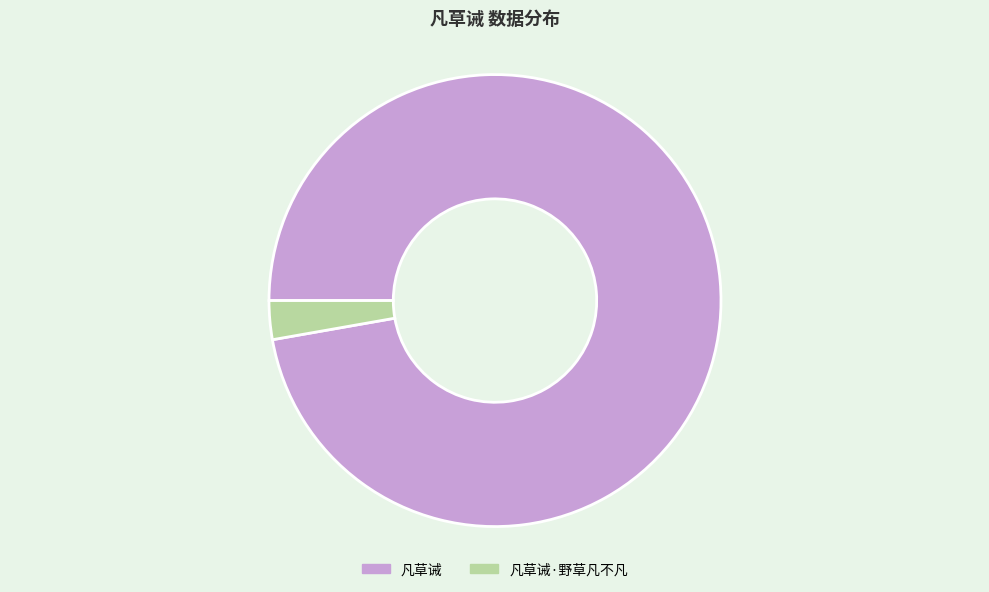

Combined, do 凡草诫 and 凡草诫·野草凡不凡 account for over 50%?

Yes